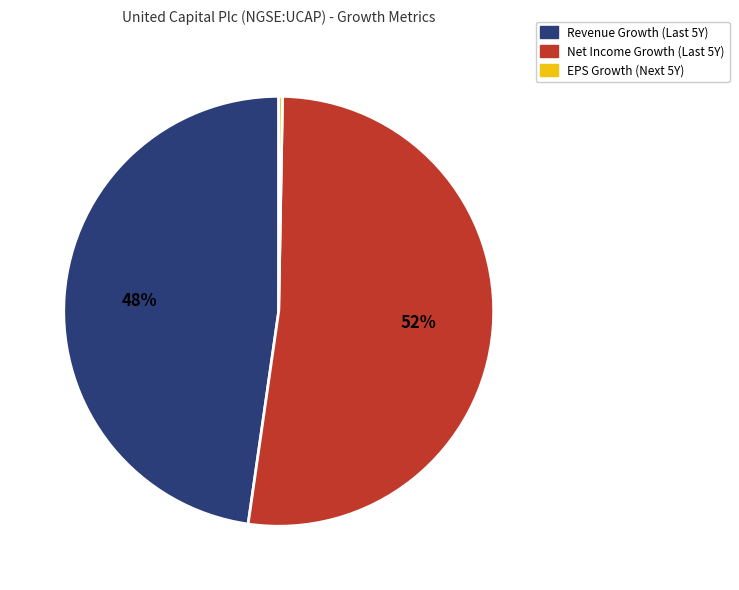

To the nearest percent, what is the difference between the largest and smallest slice percentages?

52%